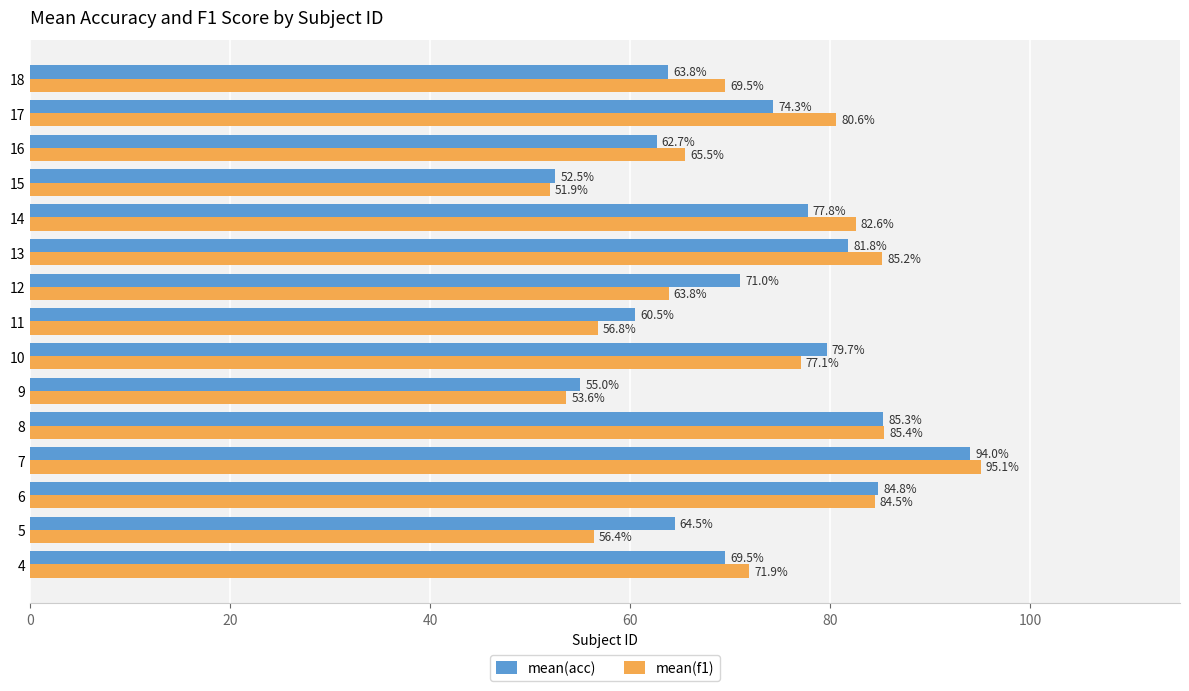

At how many categories does at least one series exceed 82?

5